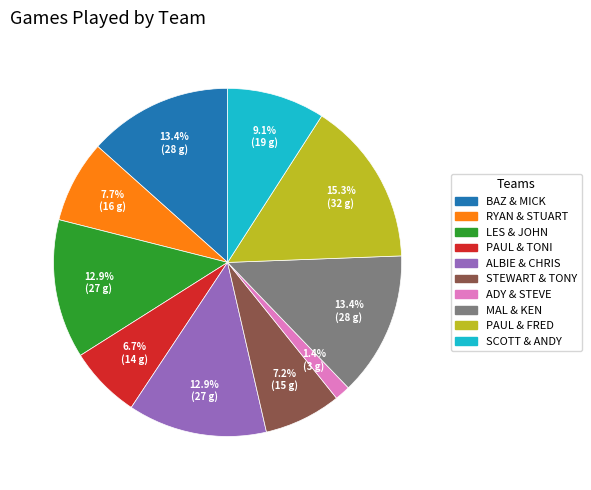

To the nearest percent, what portion does PAUL & FRED represent?

15%